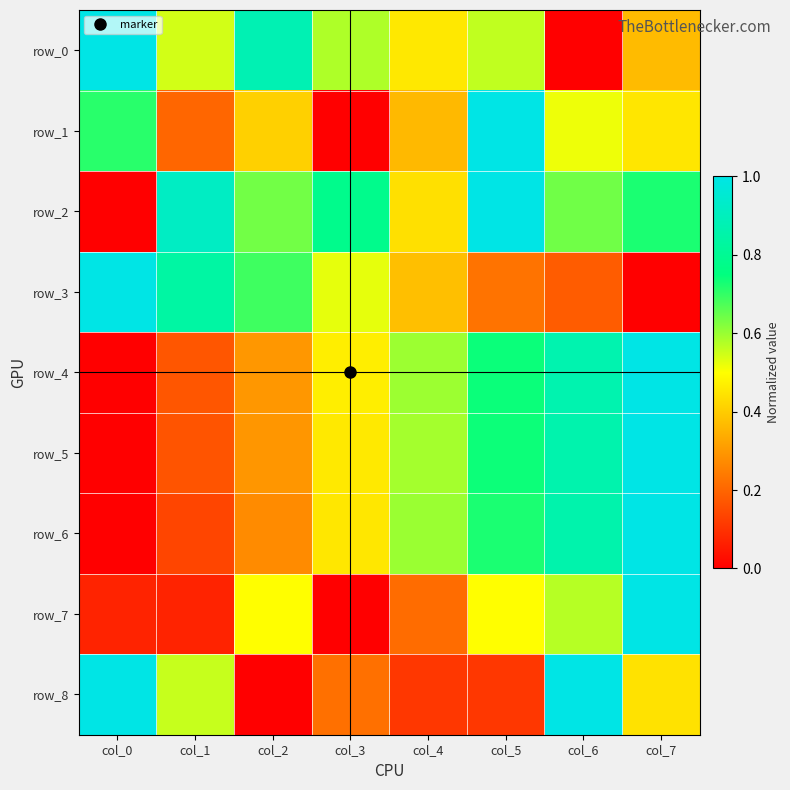

Reading right to left, list all the values displayed in this chart.

row_0: 0.4	0.0	0.6	0.5	0.6	0.9	0.5	1.0
row_1: 0.5	0.5	1.0	0.4	0.0	0.4	0.2	0.7
row_2: 0.7	0.6	1.0	0.4	0.8	0.6	0.9	0.0
row_3: 0.0	0.2	0.2	0.4	0.5	0.7	0.8	1.0
row_4: 1.0	0.9	0.7	0.6	0.5	0.3	0.2	0.0
row_5: 1.0	0.9	0.7	0.6	0.5	0.3	0.2	0.0
row_6: 1.0	0.9	0.7	0.6	0.5	0.3	0.1	0.0
row_7: 1.0	0.6	0.5	0.2	0.0	0.5	0.1	0.1
row_8: 0.4	1.0	0.1	0.1	0.2	0.0	0.6	1.0